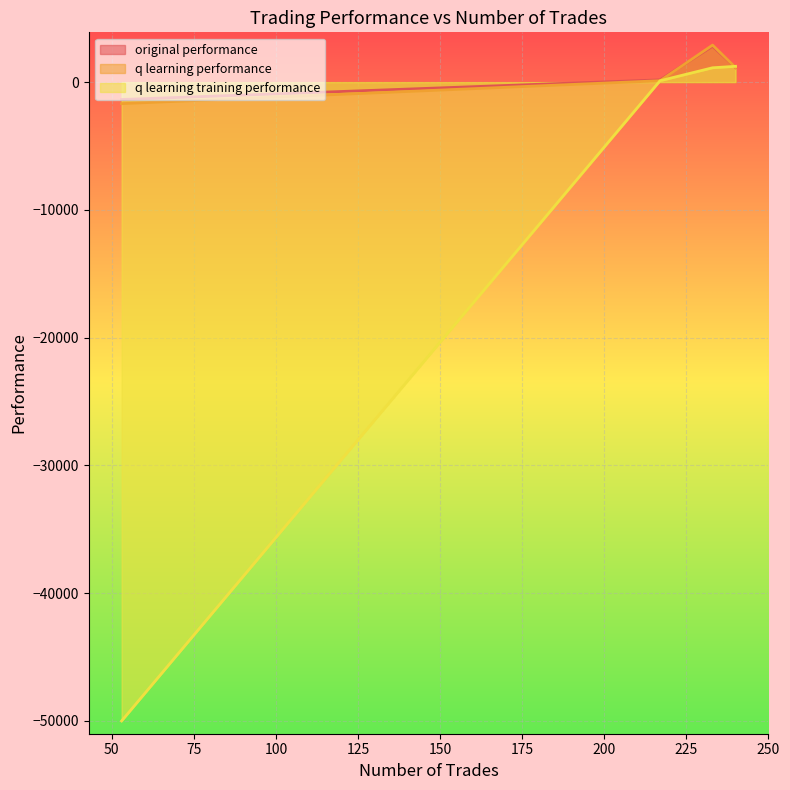

Rank the series by their maximum value, from highest to lowest.

q learning performance, original performance, q learning training performance